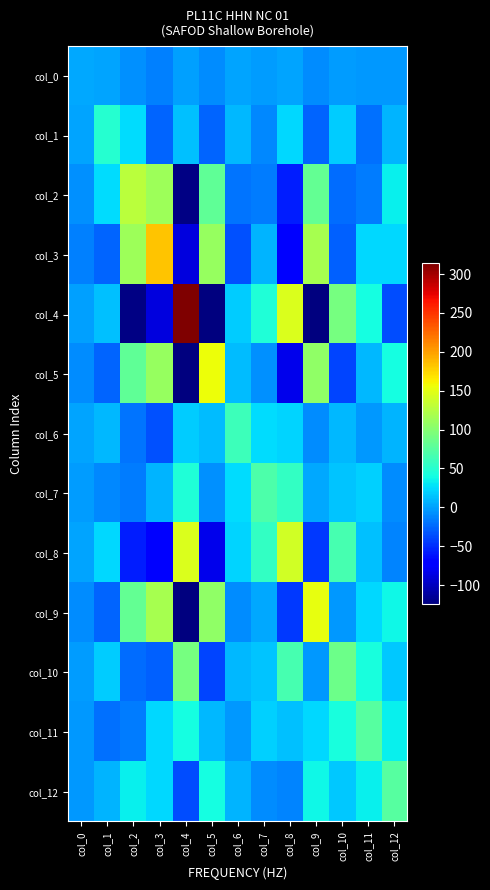

Reading left to right, transcribe all the data shown in this chart.

col_0: col_0=3.1	col_1=1.6	col_2=-7.8	col_3=-14.5	col_4=-0.8	col_5=-8.3	col_6=1.8	col_7=-2.3	col_8=0.4	col_9=-9.7	col_10=-2.0	col_11=-3.6	col_12=-3.4
col_1: col_0=1.6	col_1=49.3	col_2=25.8	col_3=-26.2	col_4=13.9	col_5=-26.6	col_6=8.9	col_7=-10.4	col_8=23.7	col_9=-26.1	col_10=18.2	col_11=-21.5	col_12=7.7
col_2: col_0=-7.8	col_1=25.8	col_2=128.6	col_3=112.4	col_4=-123.1	col_5=79.7	col_6=-19.1	col_7=-16.1	col_8=-57.5	col_9=81.7	col_10=-23.6	col_11=-16.0	col_12=33.9
col_3: col_0=-14.5	col_1=-26.2	col_2=112.4	col_3=182.9	col_4=-87.8	col_5=109.9	col_6=-34.7	col_7=7.6	col_8=-70.7	col_9=117.3	col_10=-28.4	col_11=22.8	col_12=24.1
col_4: col_0=-0.8	col_1=13.9	col_2=-123.1	col_3=-87.8	col_4=314.1	col_5=-123.4	col_6=19.2	col_7=45.1	col_8=145.8	col_9=-124.8	col_10=91.9	col_11=41.4	col_12=-37.0
col_5: col_0=-8.3	col_1=-26.6	col_2=79.7	col_3=109.9	col_4=-123.4	col_5=155.7	col_6=10.8	col_7=-6.8	col_8=-83.5	col_9=106.4	col_10=-40.5	col_11=8.9	col_12=41.3
col_6: col_0=1.8	col_1=8.9	col_2=-19.1	col_3=-34.7	col_4=19.2	col_5=10.8	col_6=61.5	col_7=24.4	col_8=21.7	col_9=-9.6	col_10=9.1	col_11=-4.7	col_12=8.1
col_7: col_0=-2.3	col_1=-10.4	col_2=-16.1	col_3=7.6	col_4=45.1	col_5=-6.8	col_6=24.4	col_7=69.5	col_8=55.8	col_9=3.5	col_10=15.2	col_11=19.8	col_12=-9.3
col_8: col_0=0.4	col_1=23.7	col_2=-57.5	col_3=-70.7	col_4=145.8	col_5=-83.5	col_6=21.7	col_7=55.8	col_8=140.6	col_9=-45.9	col_10=66.1	col_11=13.5	col_12=-12.8
col_9: col_0=-9.7	col_1=-26.1	col_2=81.7	col_3=117.3	col_4=-124.8	col_5=106.4	col_6=-9.6	col_7=3.5	col_8=-45.9	col_9=152.9	col_10=-3.8	col_11=23.4	col_12=37.2
col_10: col_0=-2.0	col_1=18.2	col_2=-23.6	col_3=-28.4	col_4=91.9	col_5=-40.5	col_6=9.1	col_7=15.2	col_8=66.1	col_9=-3.8	col_10=86.1	col_11=41.8	col_12=17.2
col_11: col_0=-3.6	col_1=-21.5	col_2=-16.0	col_3=22.8	col_4=41.4	col_5=8.9	col_6=-4.7	col_7=19.8	col_8=13.5	col_9=23.4	col_10=41.8	col_11=74.7	col_12=33.7
col_12: col_0=-3.4	col_1=7.7	col_2=33.9	col_3=24.1	col_4=-37.0	col_5=41.3	col_6=8.1	col_7=-9.3	col_8=-12.8	col_9=37.2	col_10=17.2	col_11=33.7	col_12=74.2